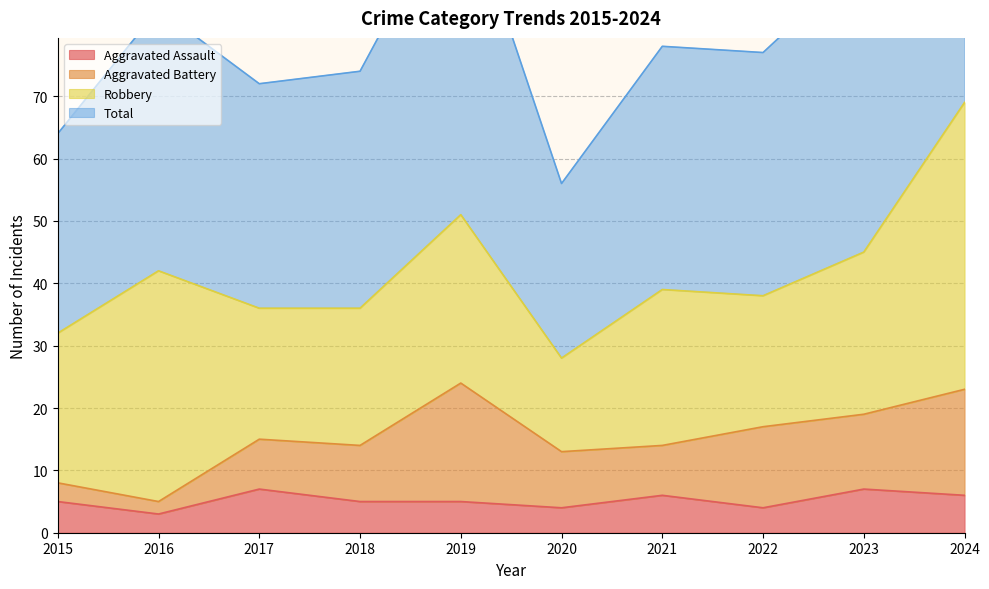

The value of Aggravated Assault at 2021 is 6. True or false?

True